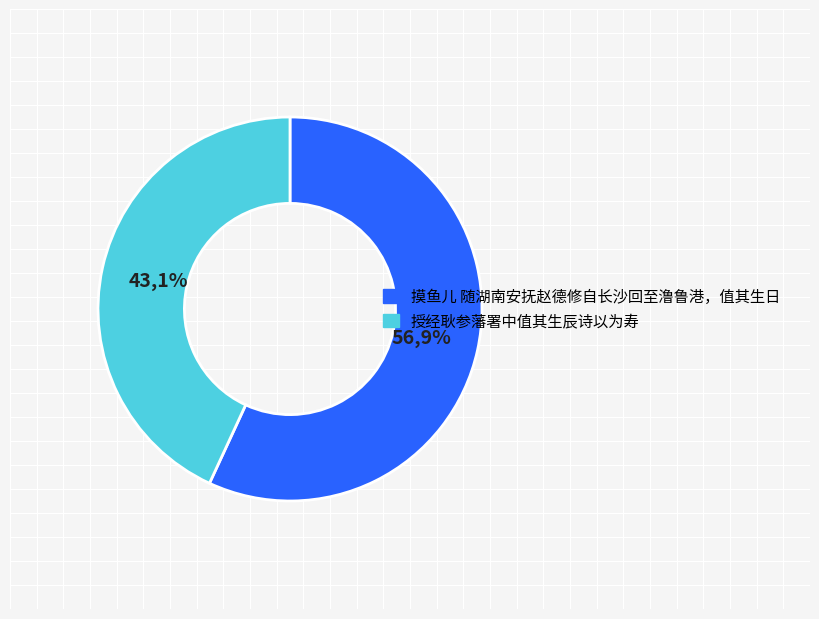

Rank the categories by value from highest to lowest.

摸鱼儿 随湖南安抚赵德修自长沙回至澛鲁港，值其生日, 授经耿参藩署中值其生辰诗以为寿